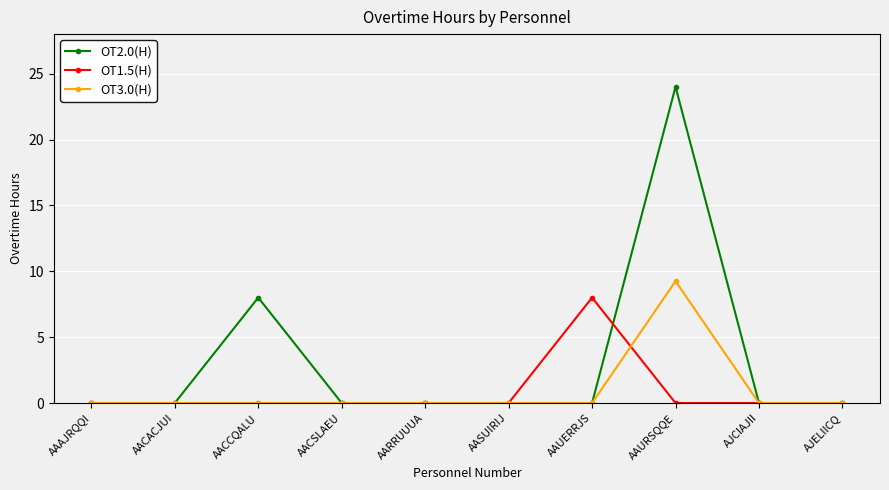

Between AAUERRJS and AJELIICQ, which series saw the biggest shift?

OT1.5(H)